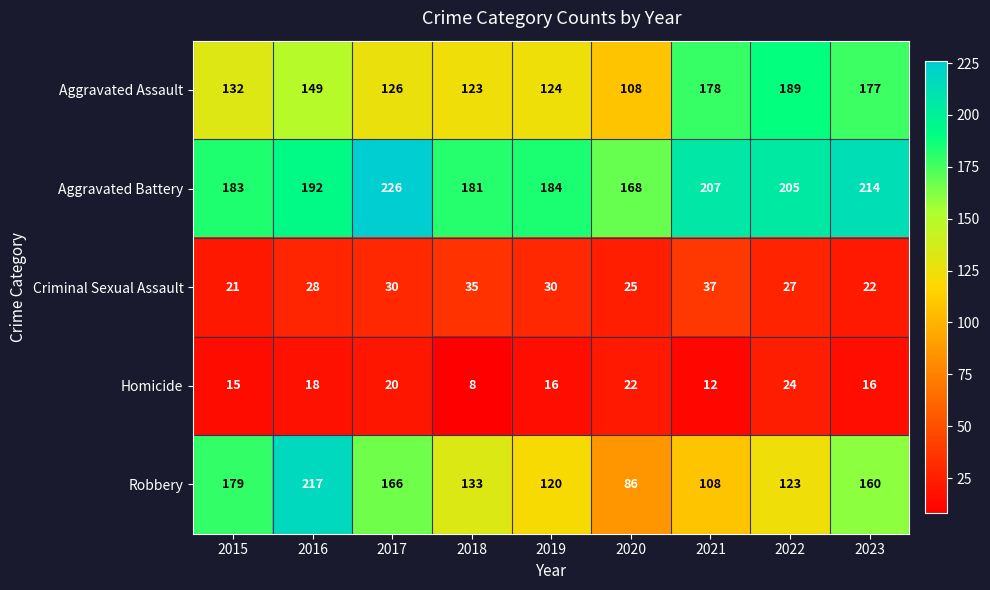

Which label corresponds to the largest value in the chart?

2017